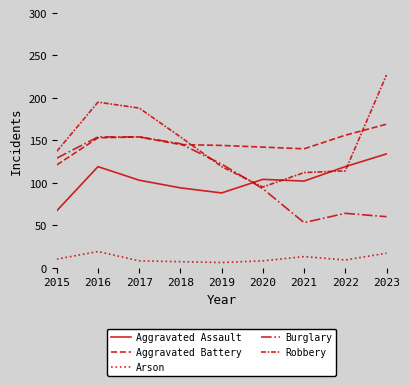

Between 2018 and 2023, which series saw the biggest shift?

Burglary